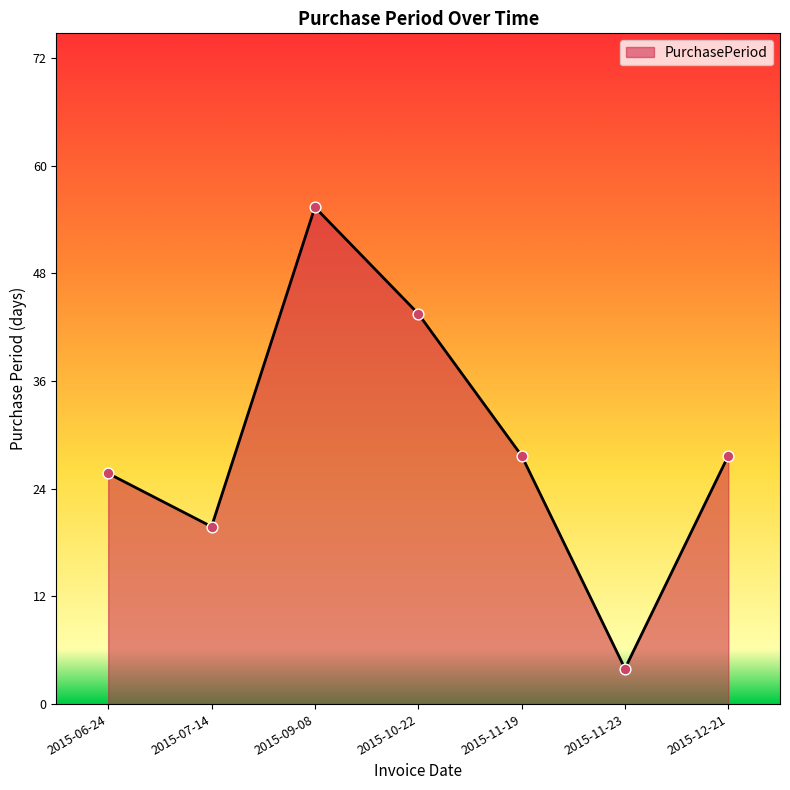

What is the change in value from 2015-06-24 to 2015-11-19?

+2